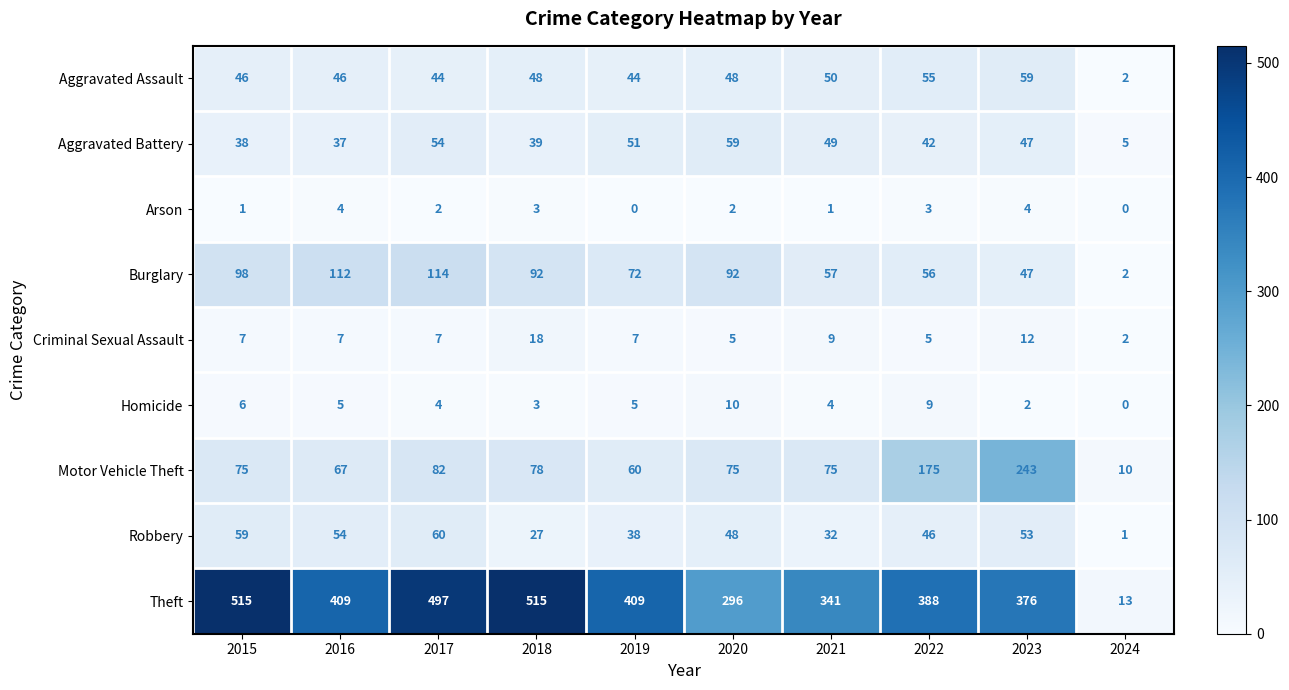

The Aggravated Battery series shows 54 at 2017. True or false?

True